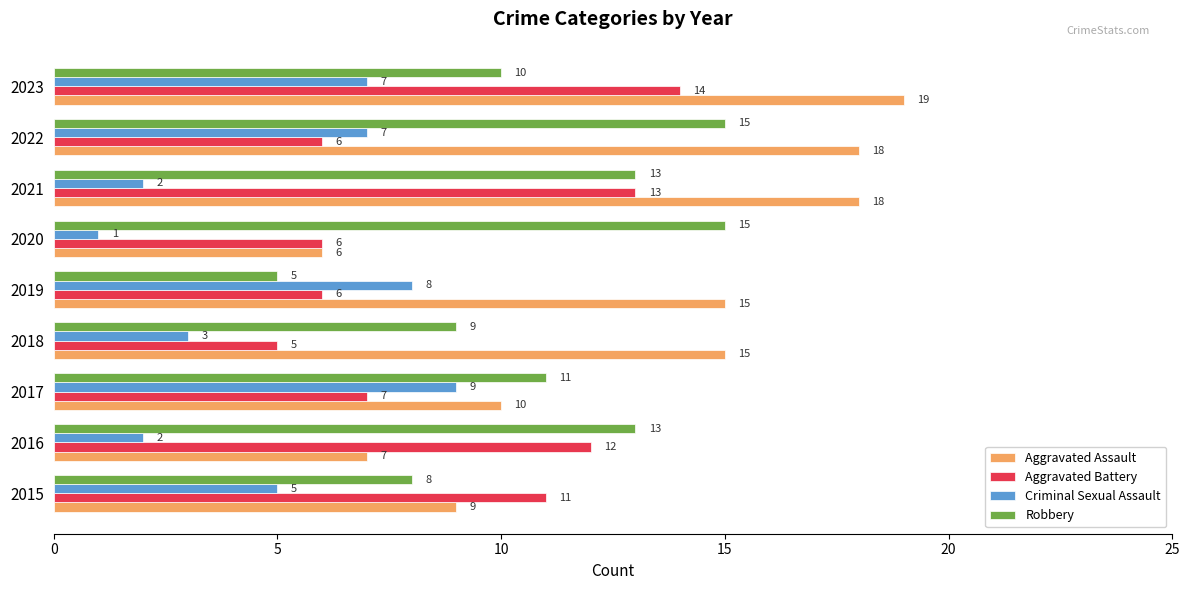

The Aggravated Assault series shows 7 at 2016. True or false?

True